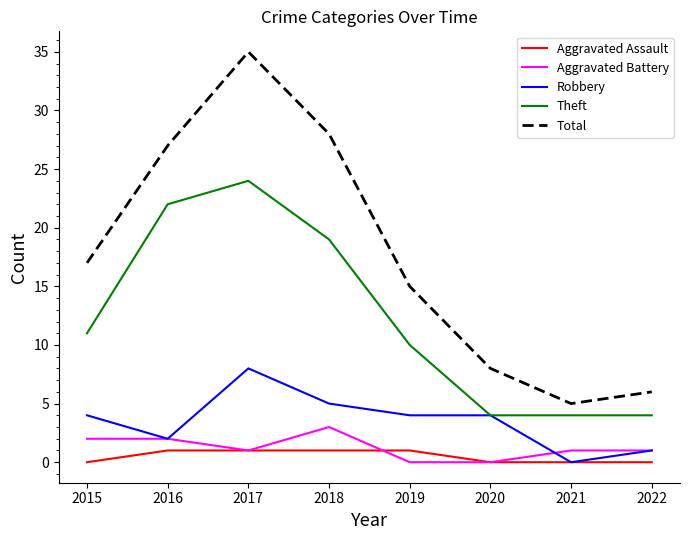

What is the difference between the highest and lowest values at 2018?

27